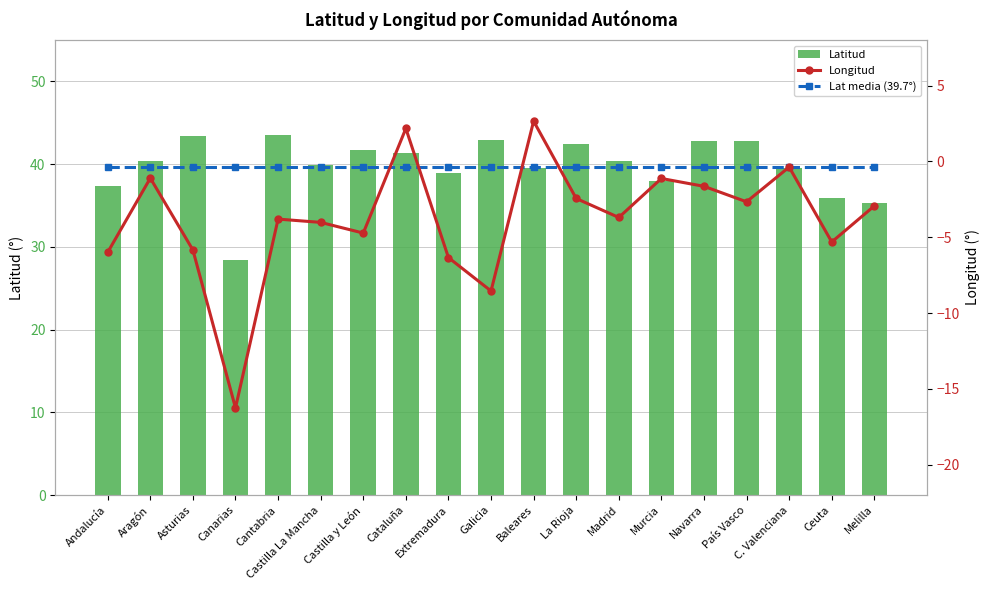

What are all the series names shown in the legend?

Lat media (39.7°), Latitud, Longitud